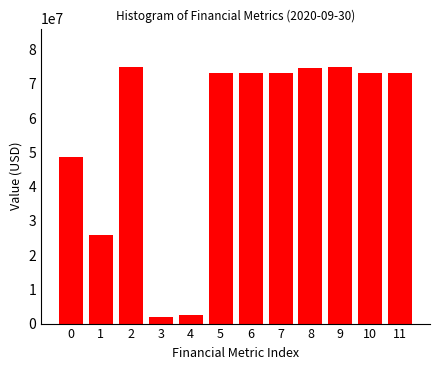

What is the sum of all values?

668637000